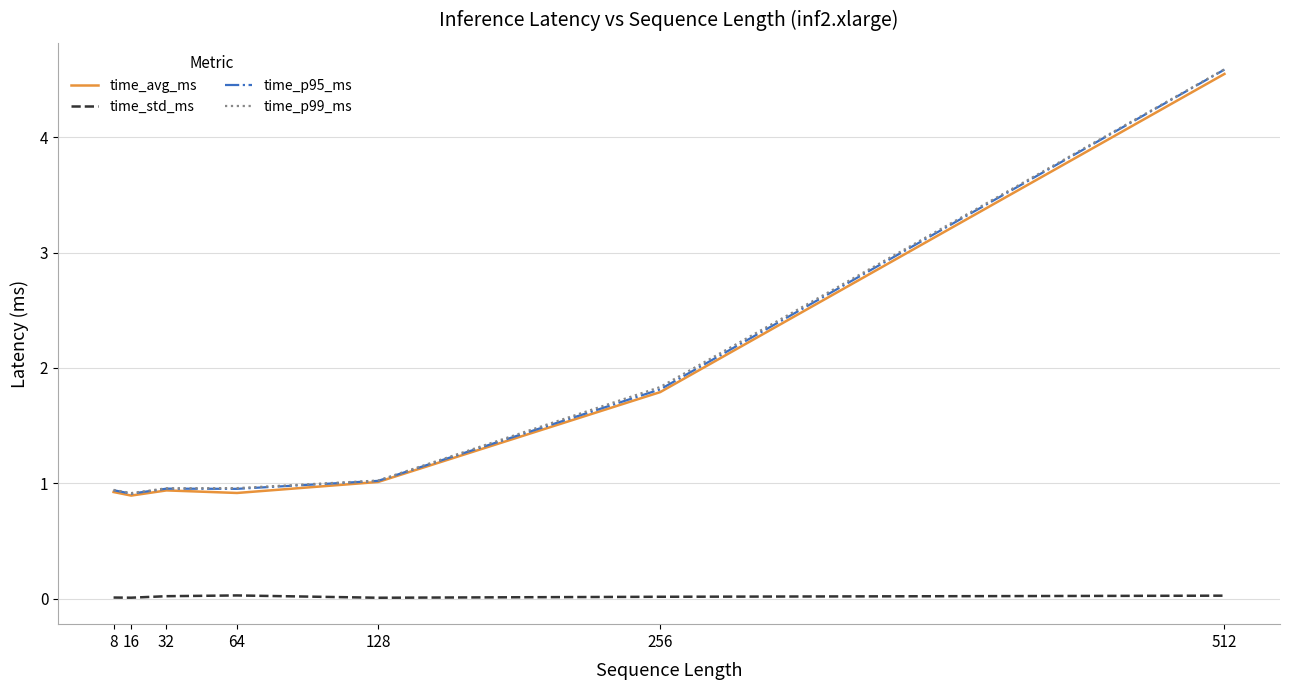

Where is time_avg_ms nearest to the value 2?

256